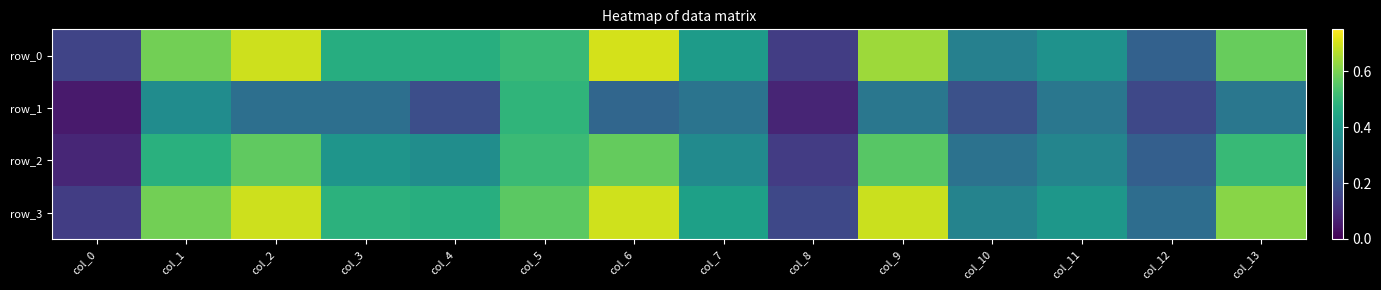

Which series has the largest range (max minus min)?

row_0